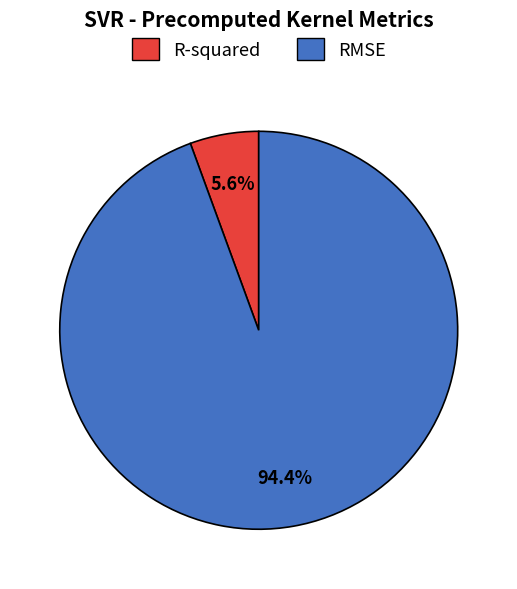

How many slices are in this pie chart?

2